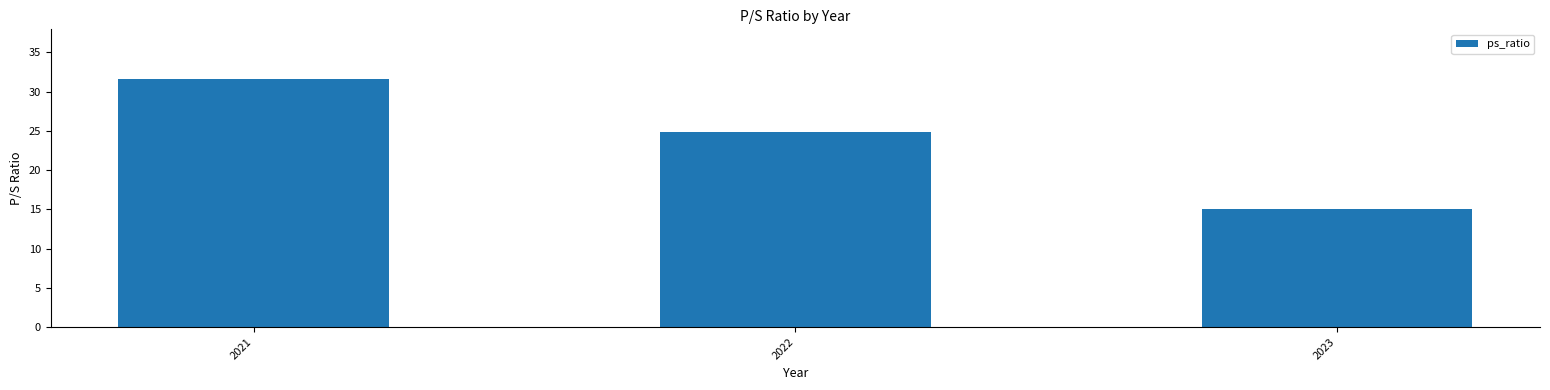

What is the approximate value at 2023?

15.0